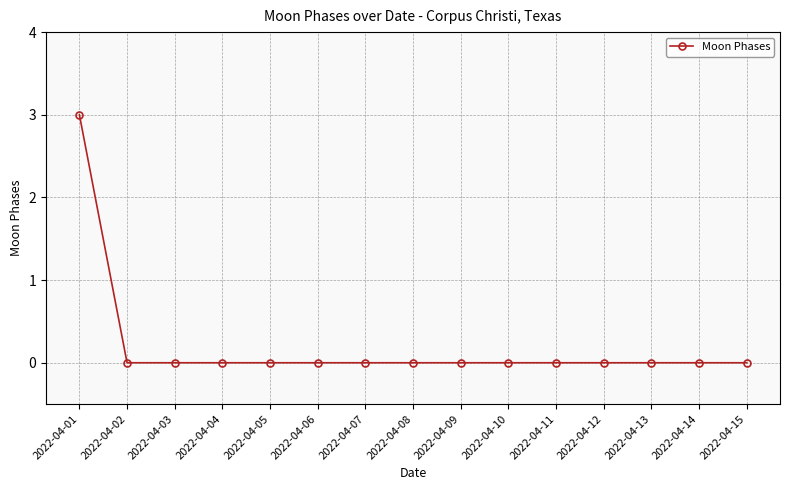

What is the maximum value shown in the chart?

3